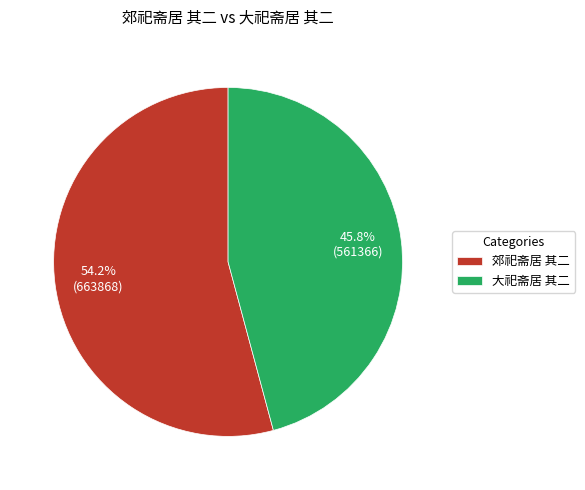

Which category accounts for the majority?

郊祀斋居 其二